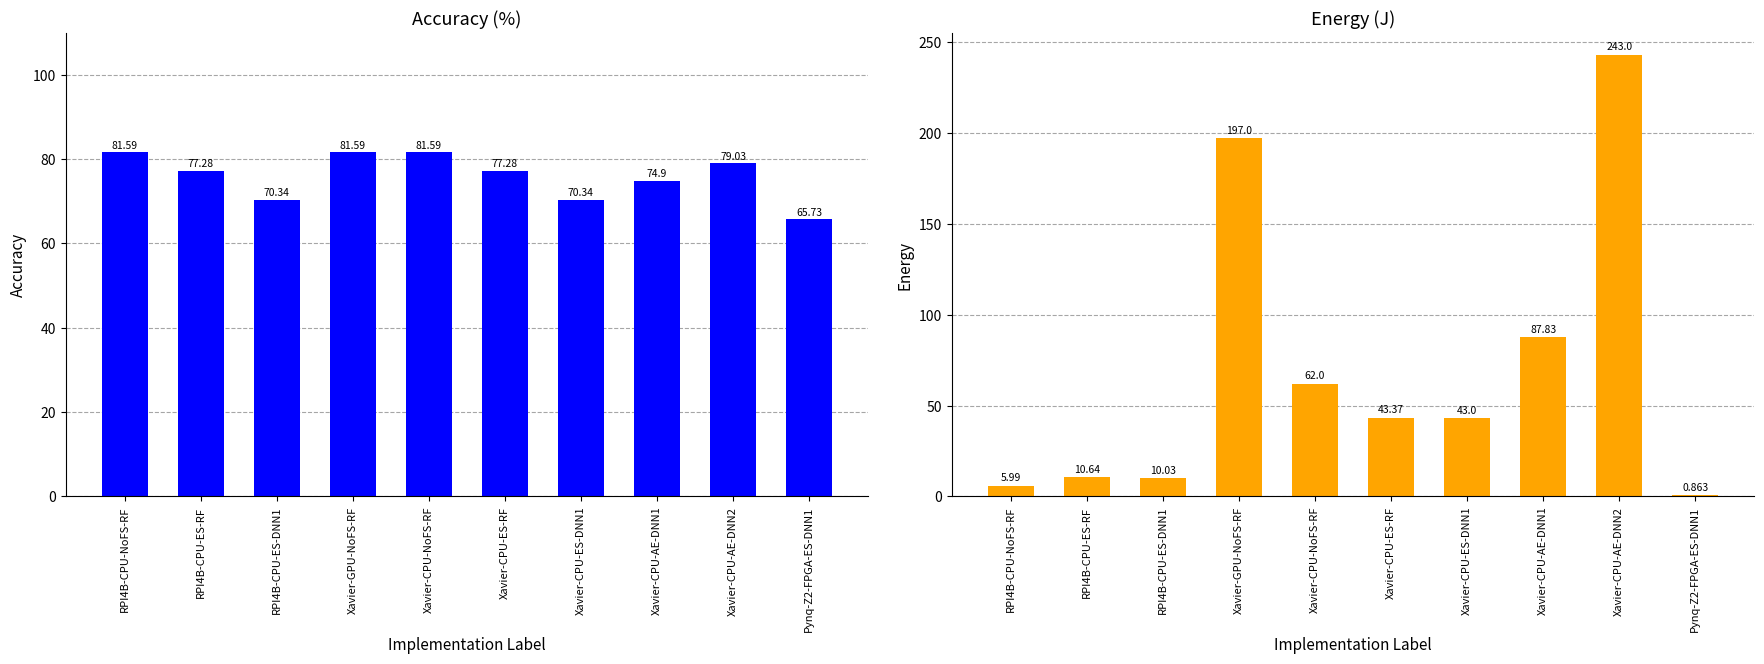

Reading right to left, transcribe all the data shown in this chart.

Accuracy (%): 65.7	79.0	74.9	70.3	77.3	81.6	81.6	70.3	77.3	81.6
Energy (J): 0.9	243.0	87.8	43.0	43.4	62.0	197.0	10.0	10.6	6.0